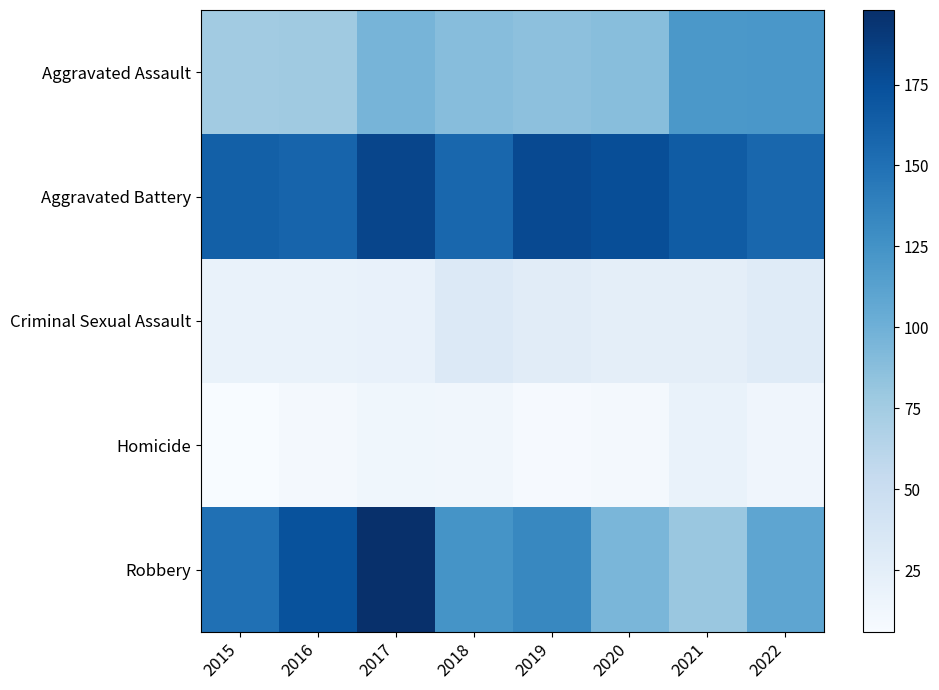

What is the greatest value displayed?

198